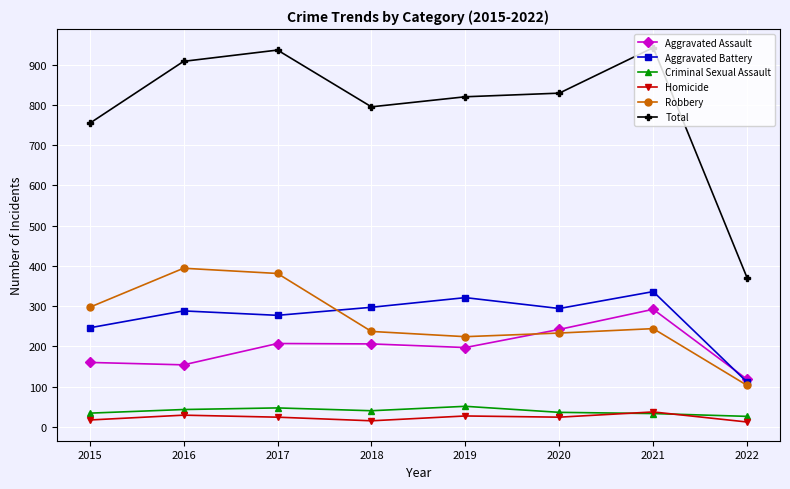

What is the value of the Criminal Sexual Assault point at the 6th from the left?

36